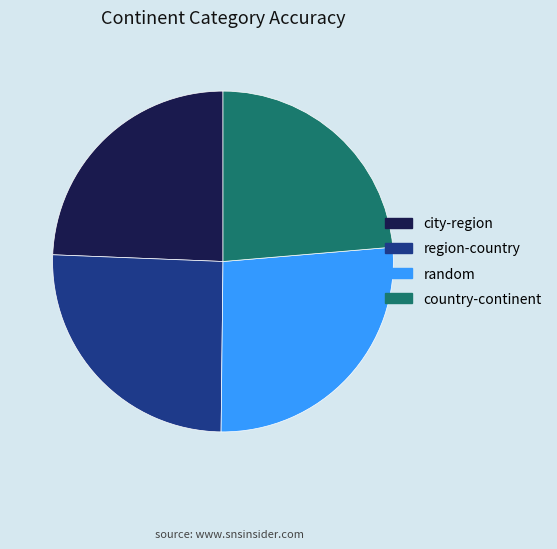

True or false: country-continent accounts for 30% of the total.

False